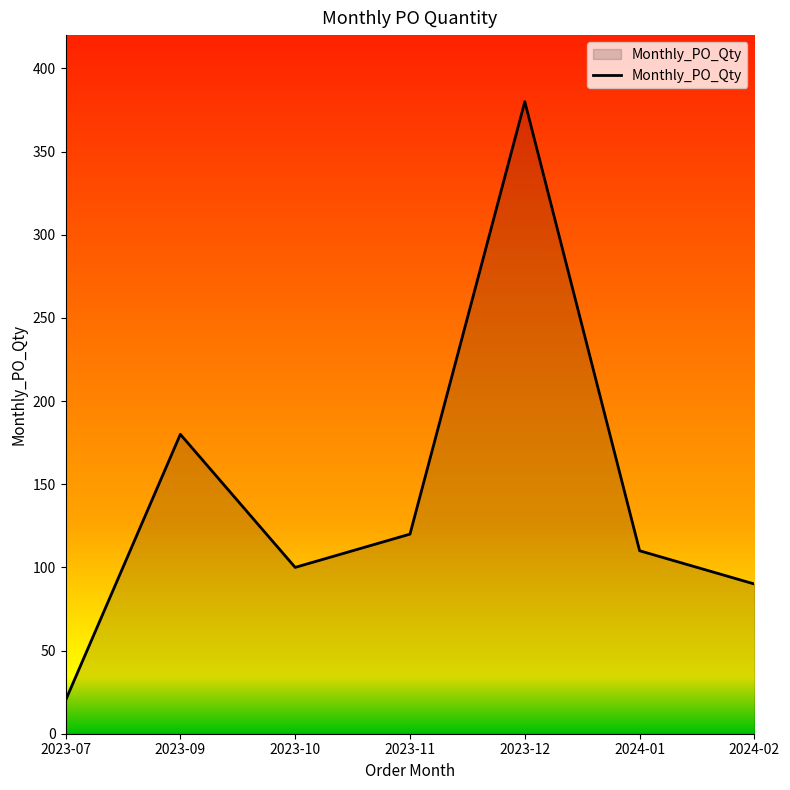

True or false: the data shows 380 at 2023-12.

True